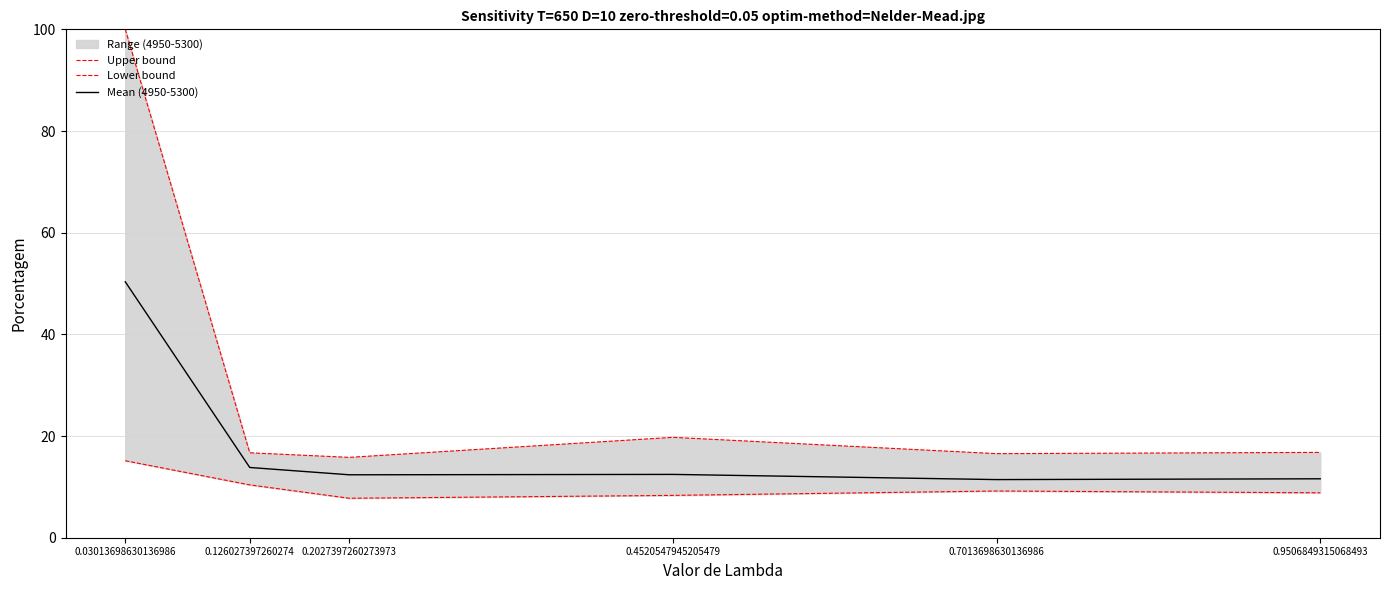

Reading left to right, extract all data points from this chart.

Upper bound: 100.0	16.7	15.8	19.7	16.5	16.8
Lower bound: 15.1	10.4	7.8	8.3	9.2	8.8
Mean (4950-5300): 50.3	13.8	12.4	12.5	11.4	11.6